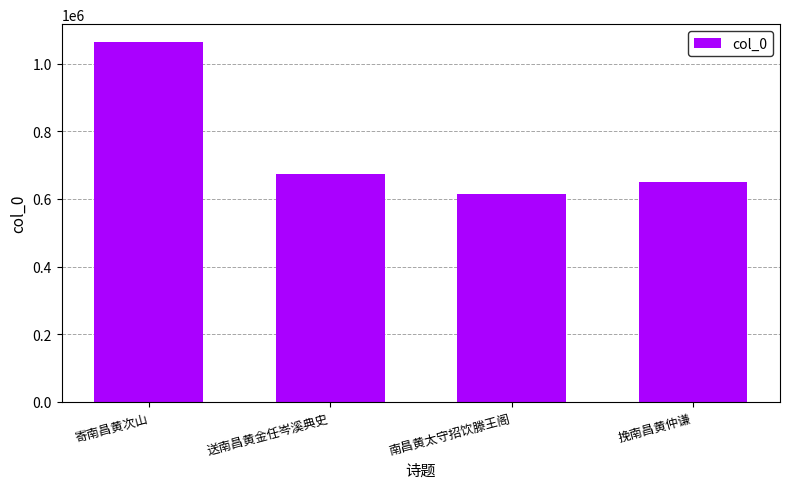

Rank the categories by value from highest to lowest.

寄南昌黄次山, 送南昌黄金任岑溪典史, 挽南昌黄仲谦, 南昌黄太守招饮滕王阁